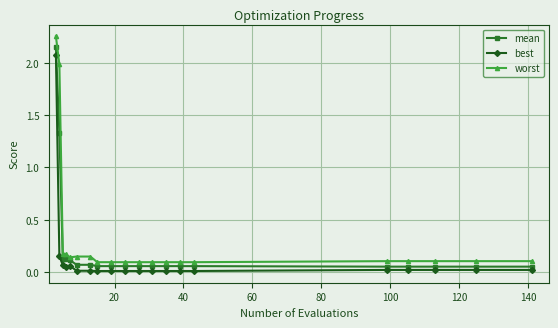

True or false: best and worst intersect in this chart.

False